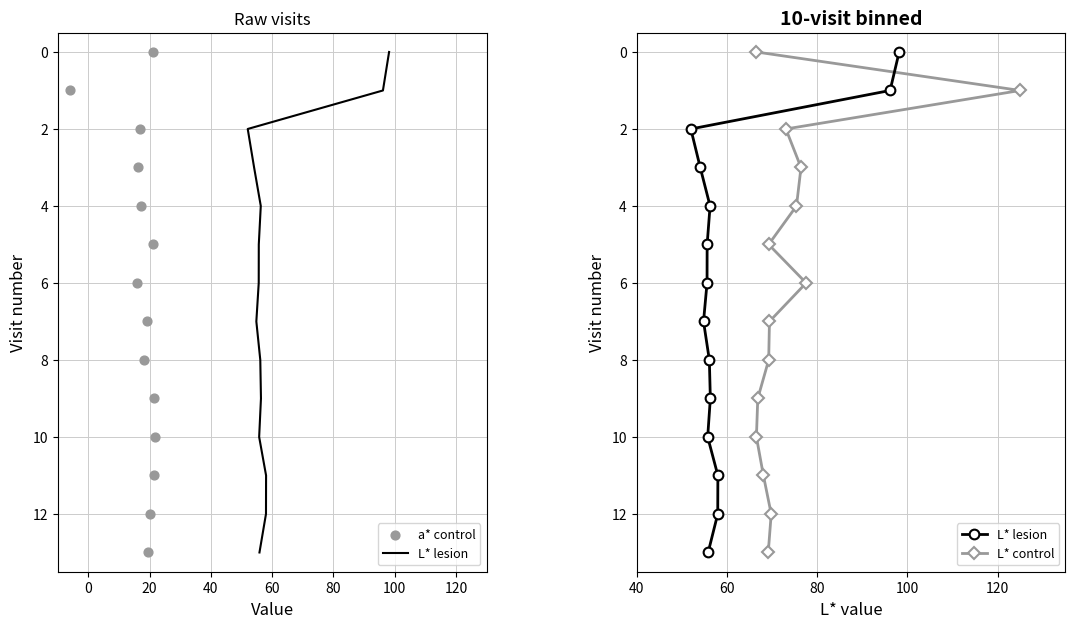

At how many categories does at least one series exceed 8?

5